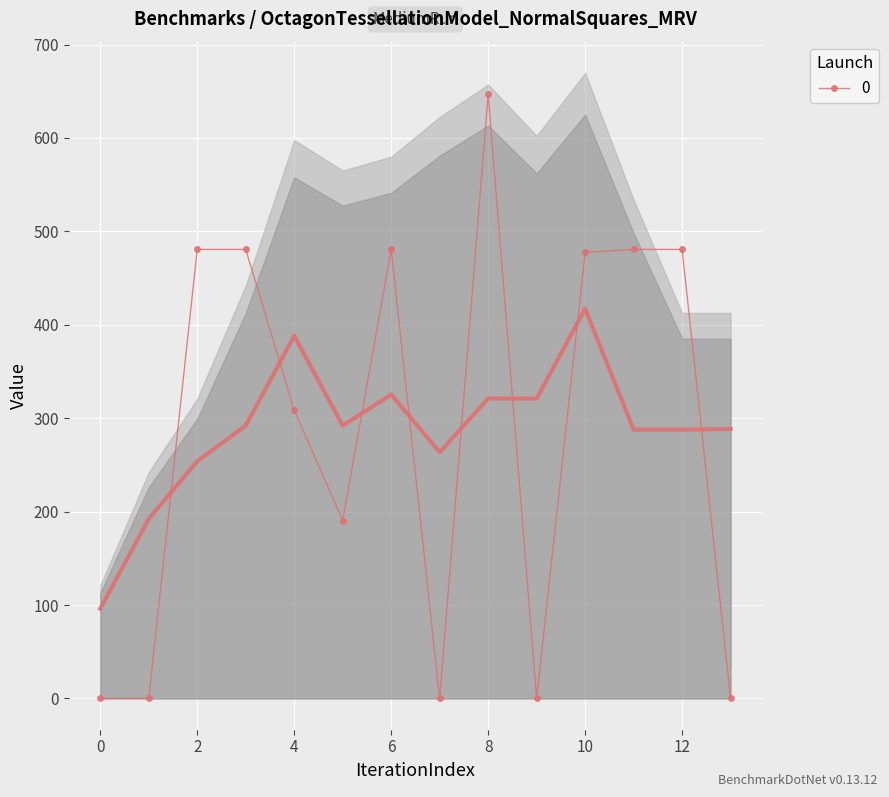

What is the highest value of the 0 series?

646.9